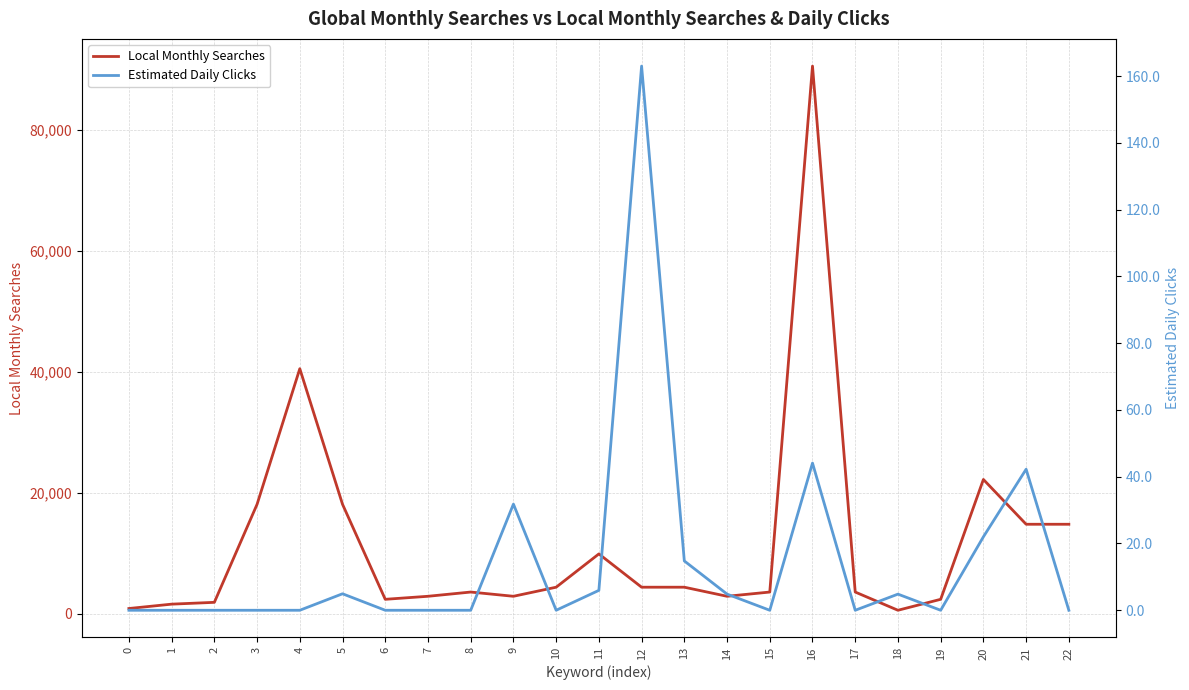

What is the highest value of the Local Monthly Searches series?

90500